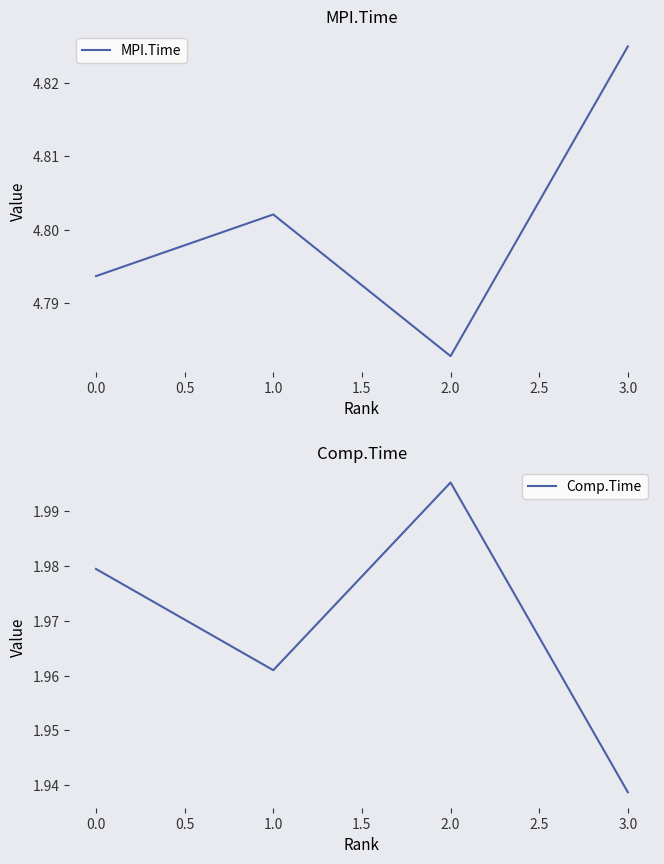

What is the highest value of the MPI.Time series?

4.8